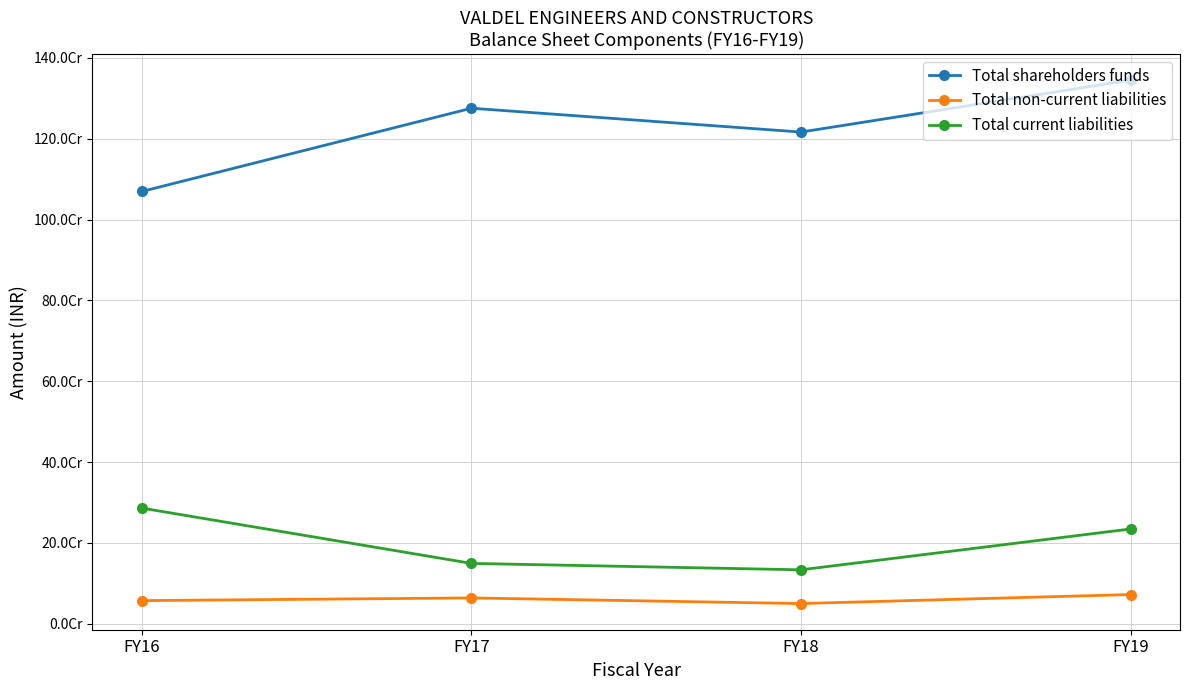

Where does the Total non-current liabilities series first go above 63814592?

FY19